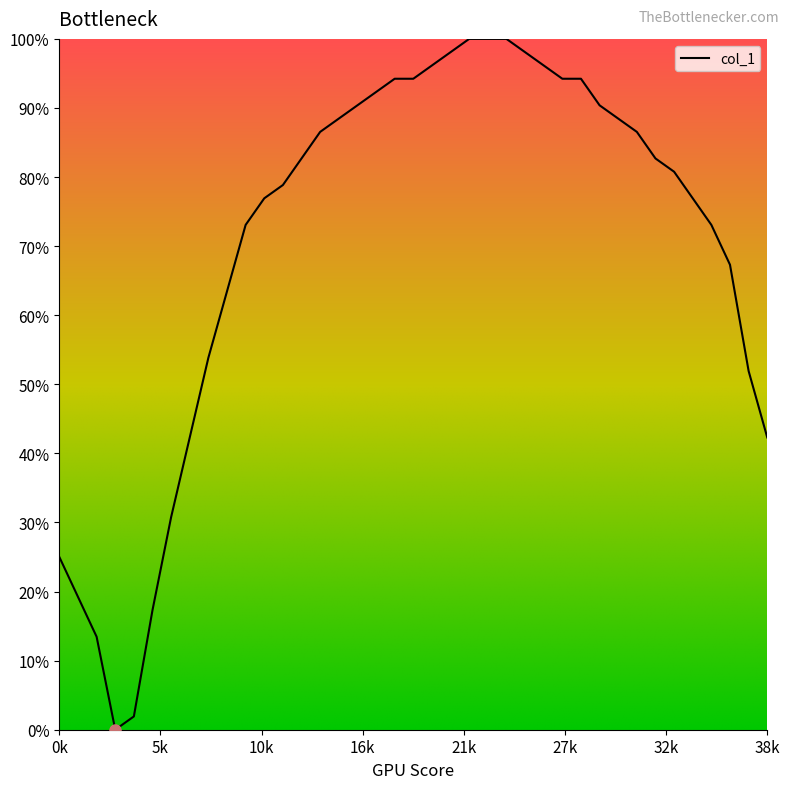

Reading left to right, transcribe all the data shown in this chart.

25.0	19.2	13.5	0.0	1.9	17.3	30.8	42.3	53.8	63.5	73.1	76.9	78.8	82.7	86.5	88.5	90.4	92.3	94.2	94.2	96.2	98.1	100.0	100.0	100.0	98.1	96.2	94.2	94.2	90.4	88.5	86.5	82.7	80.8	76.9	73.1	67.3	51.9	42.3